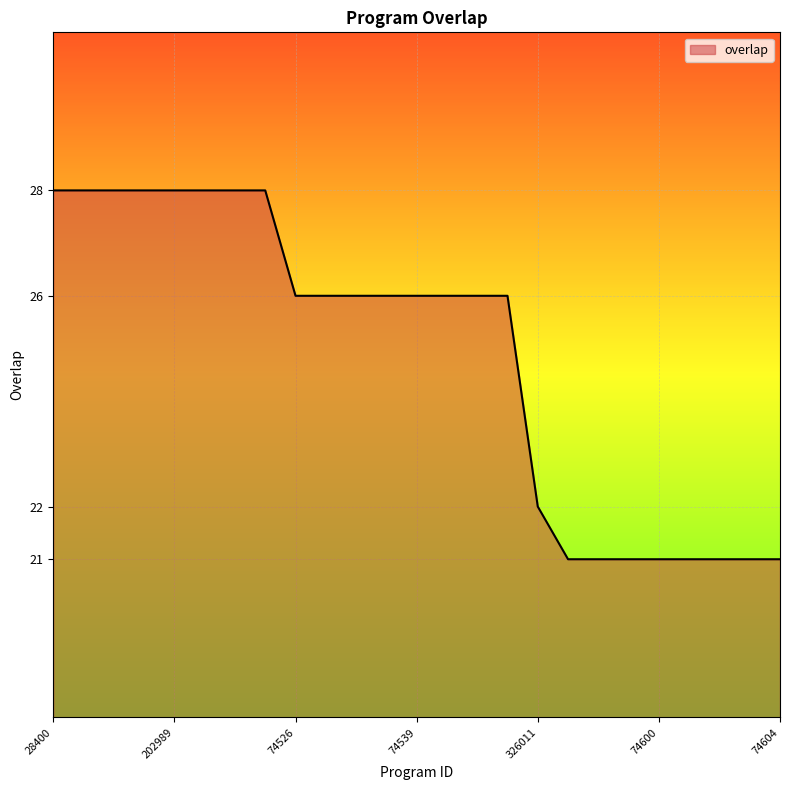

What is the difference between the second highest and second lowest values?

7